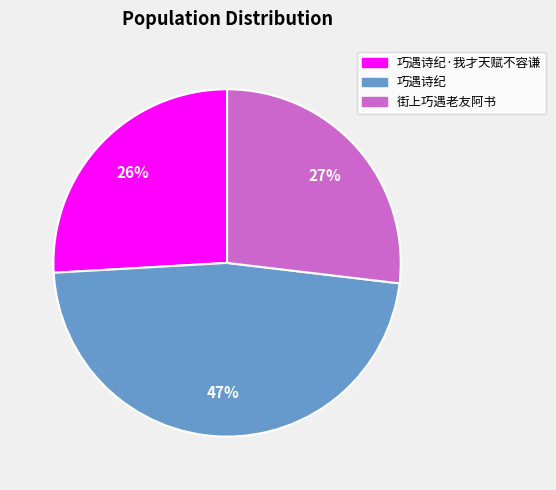

Does any single category account for the majority?

No